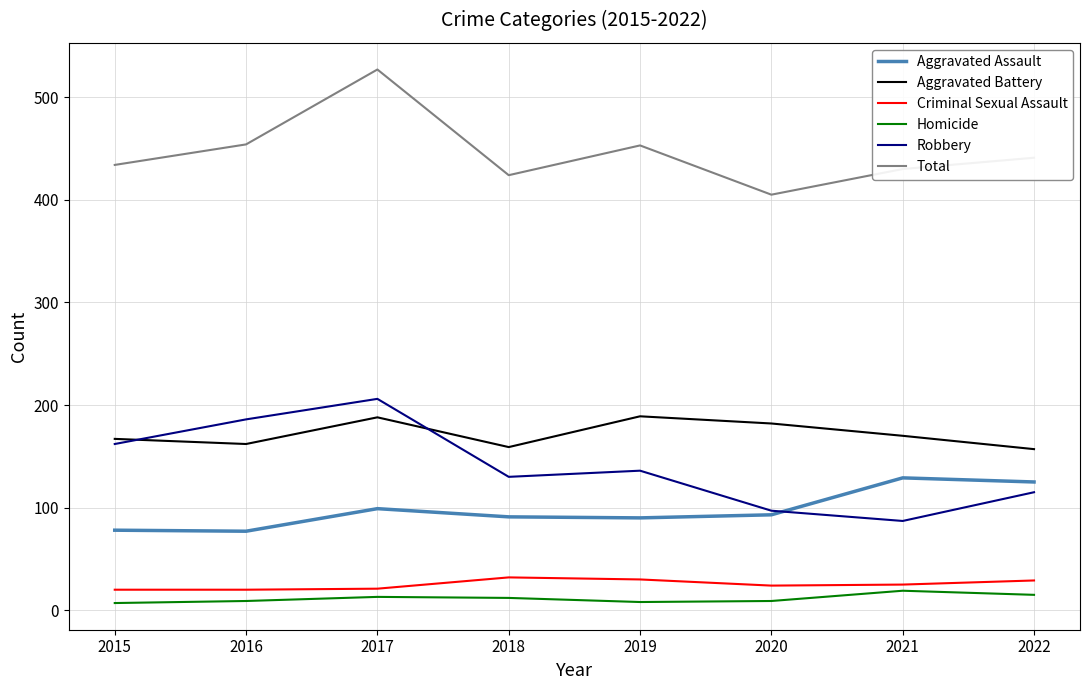

The value of Robbery at 2017 is 69. True or false?

False